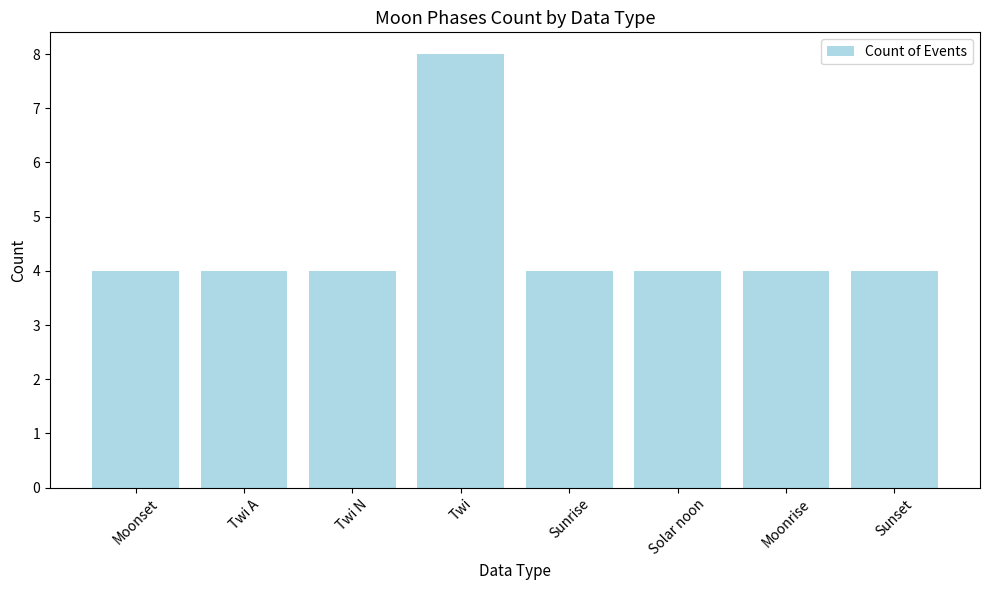

How many categories are shown in the chart?

8